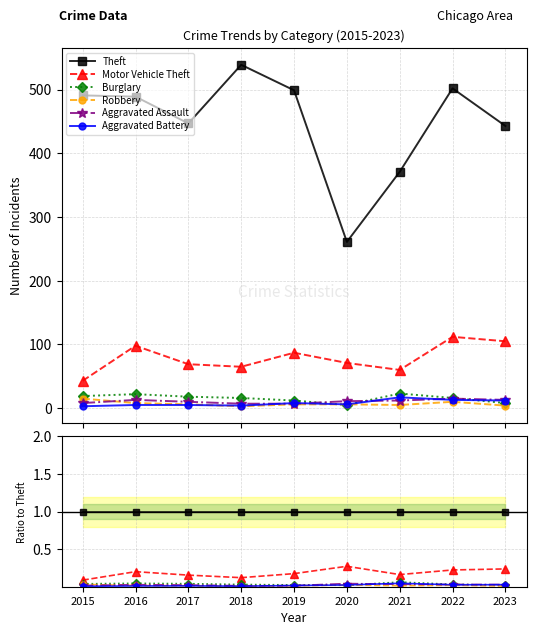

How many Robbery values are between 0 and 1?

9